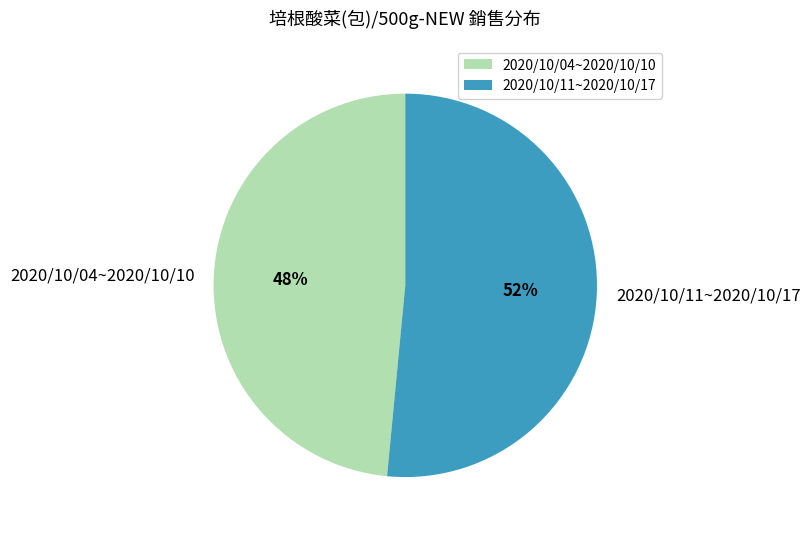

What is the largest slice in the pie chart?

2020/10/11~2020/10/17